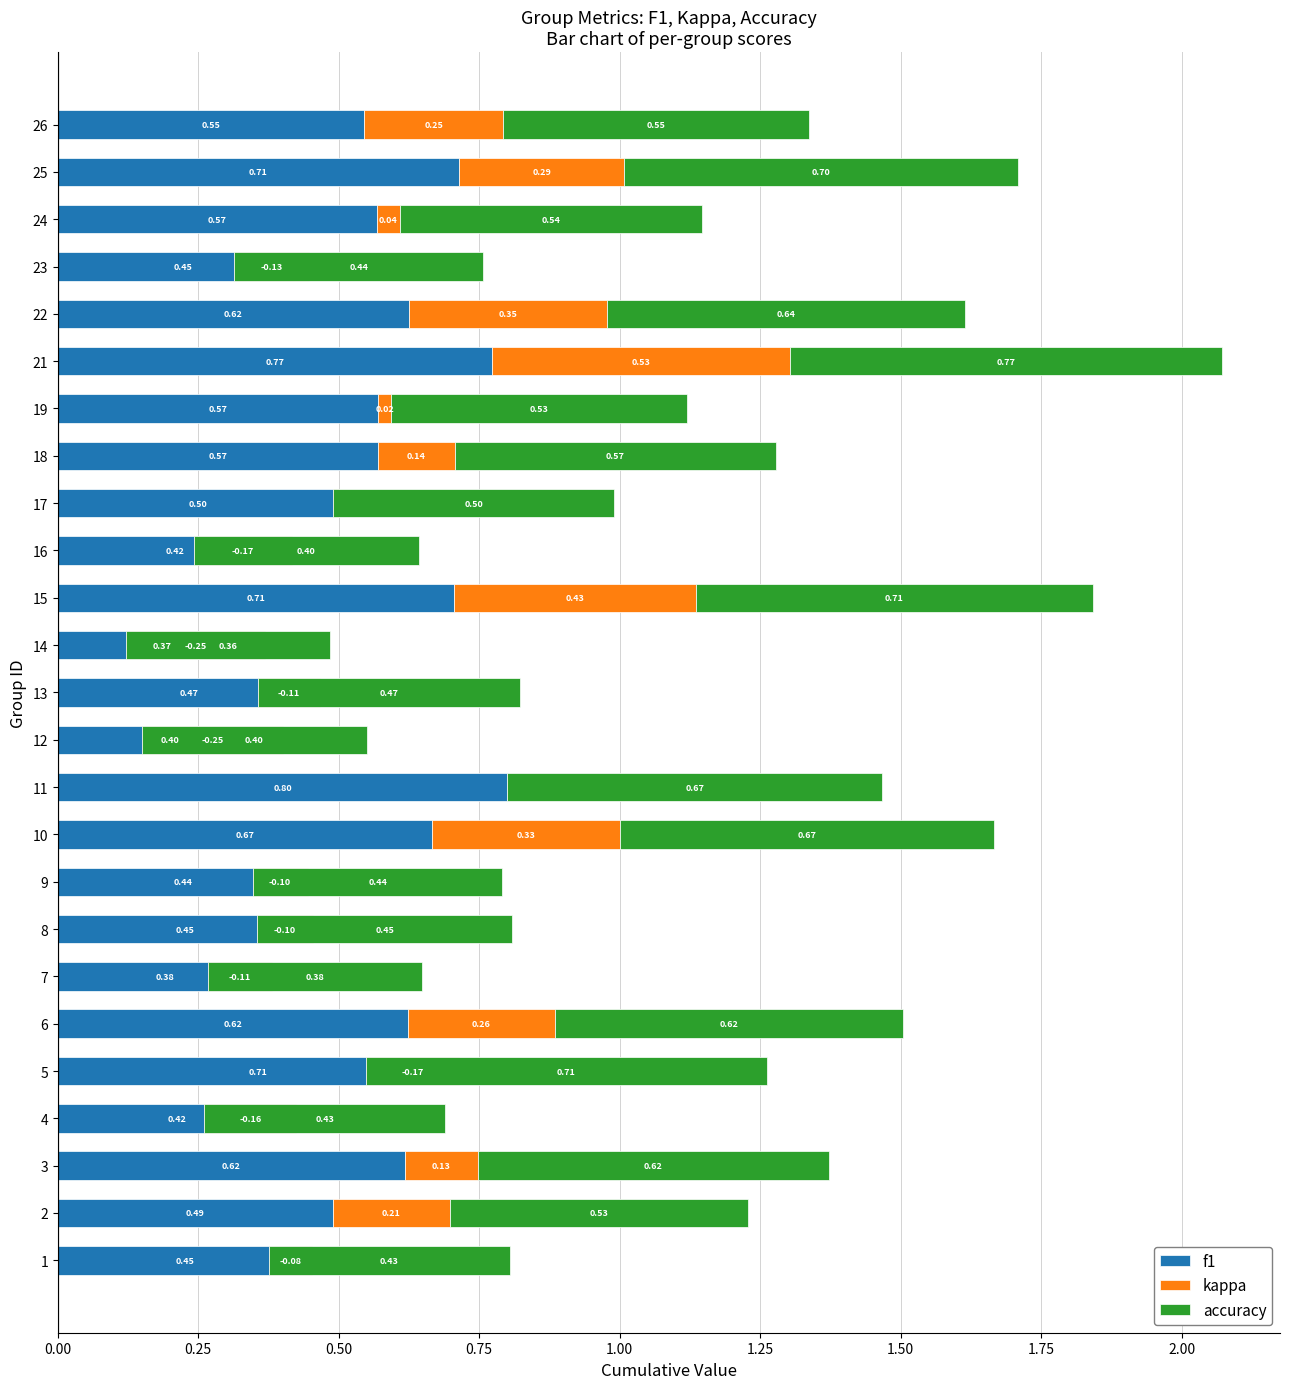

Rank the series at 5 from lowest to highest value.

kappa, f1, accuracy